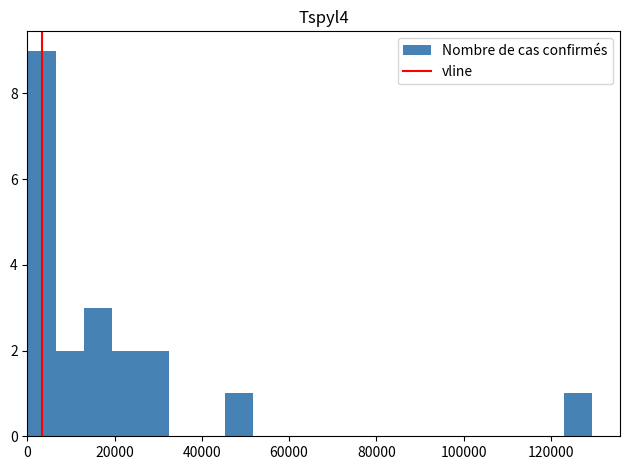

Around what value on the x-axis is the tallest bar? Give the approximate position of its centre, as read against the axis.

4000